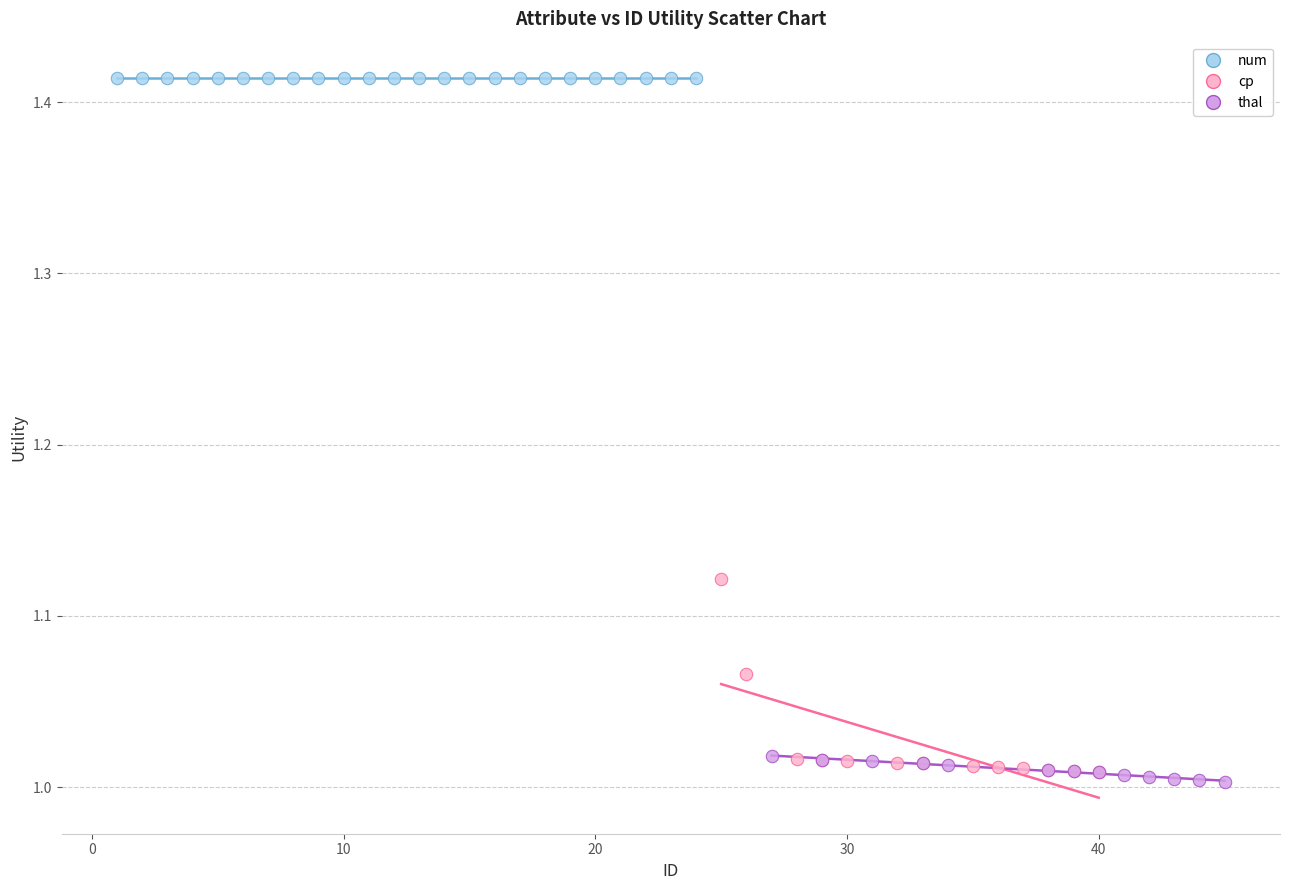

Which series reaches the maximum Y coordinate?

num